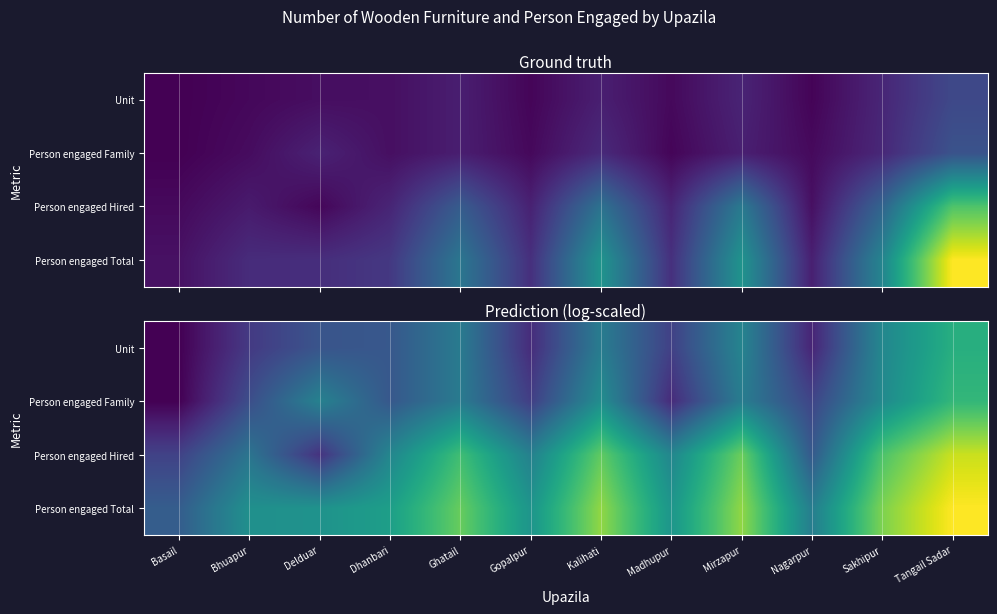

Rank the categories by Person engaged Total value from lowest to highest.

Basail, Nagarpur, Bhuapur, Delduar, Gopalpur, Madhupur, Dhanbari, Ghatail, Sakhipur, Mirzapur, Kalihati, Tangail Sadar